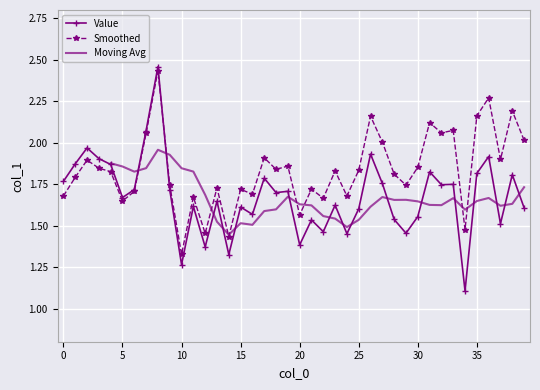

What is the sum of the values at 9 and 37?

3.2